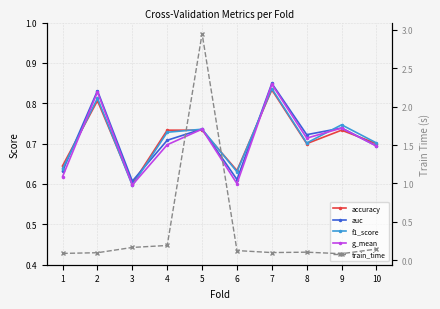

What is the total value across all series at 4?

3.1